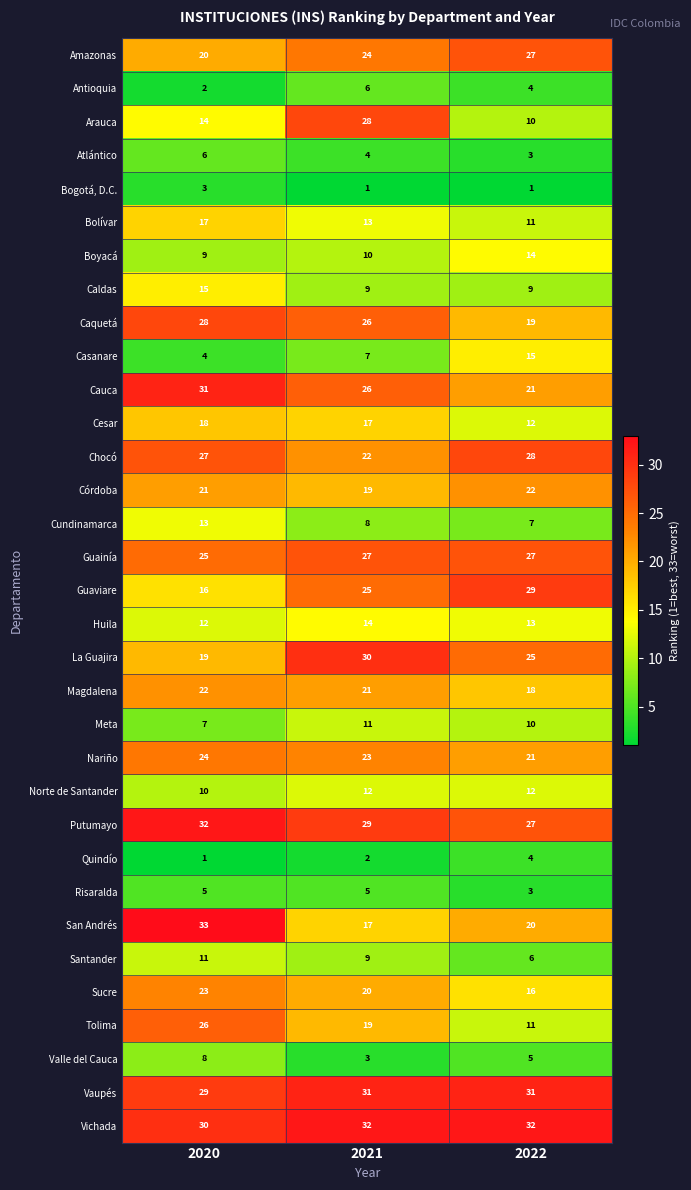

At which label is Meta closest to 9?

2022